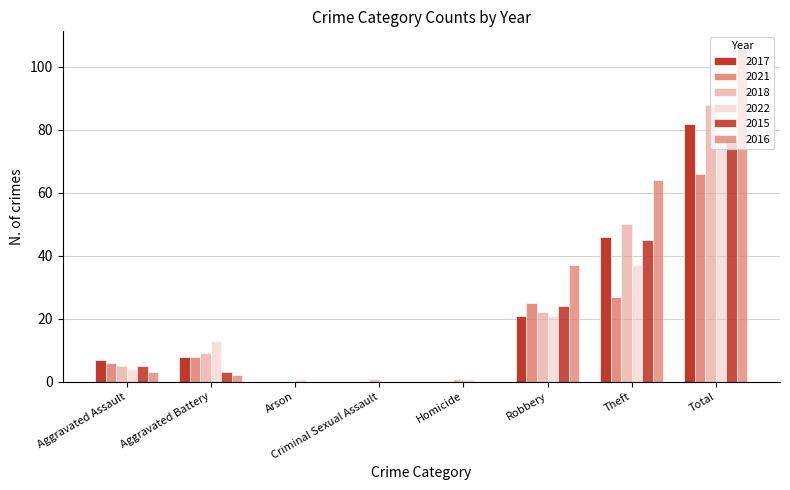

What is the label of the 8th bar from the left?

Total